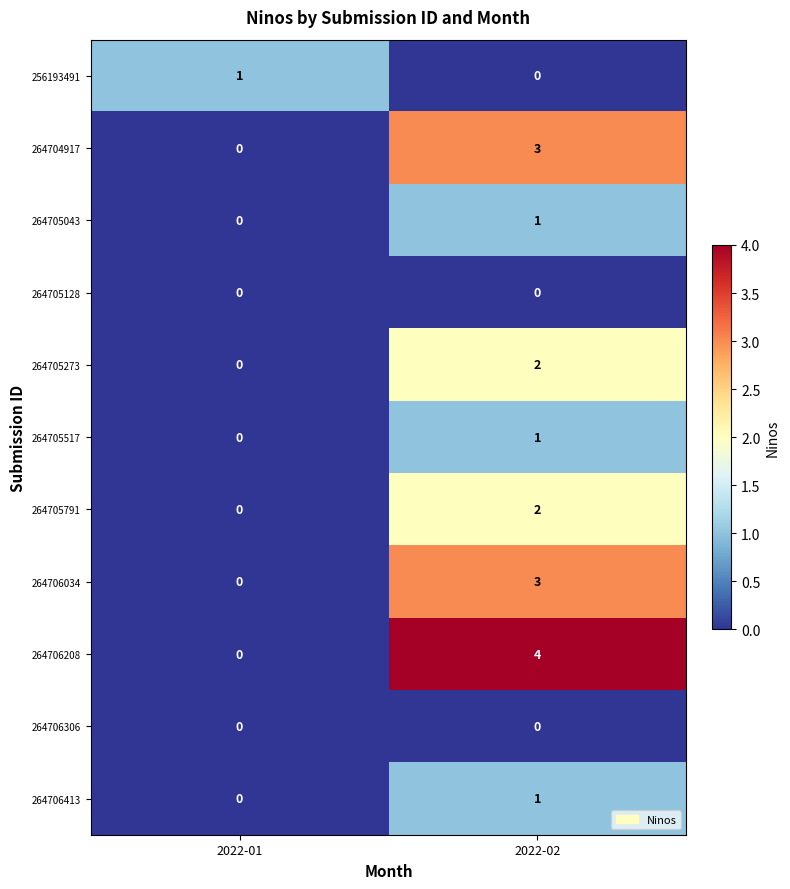

Which series has the largest range (max minus min)?

264706208